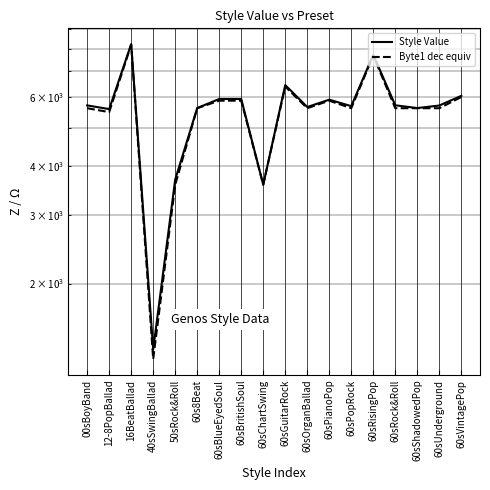

Rank the series by their average value, from lowest to highest.

Byte1 dec equiv, Style Value